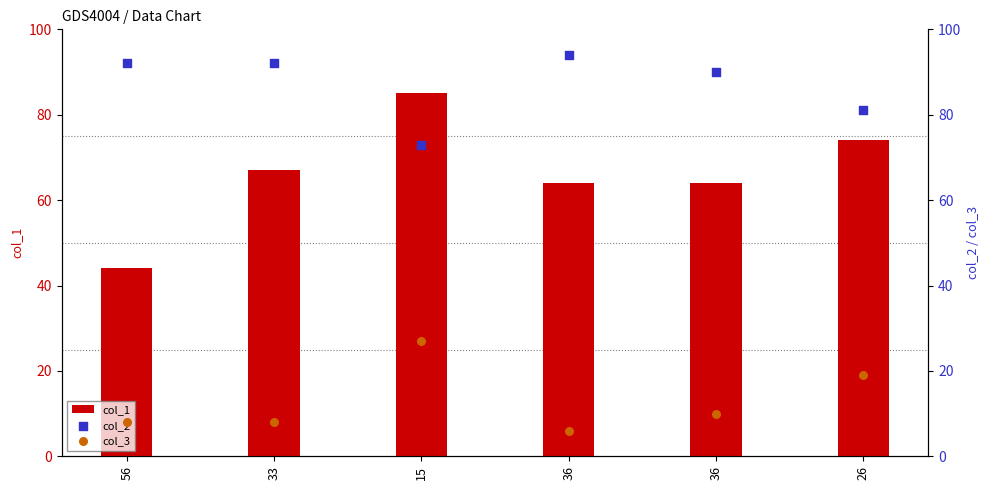

Which series has the largest total across all categories?

col_2